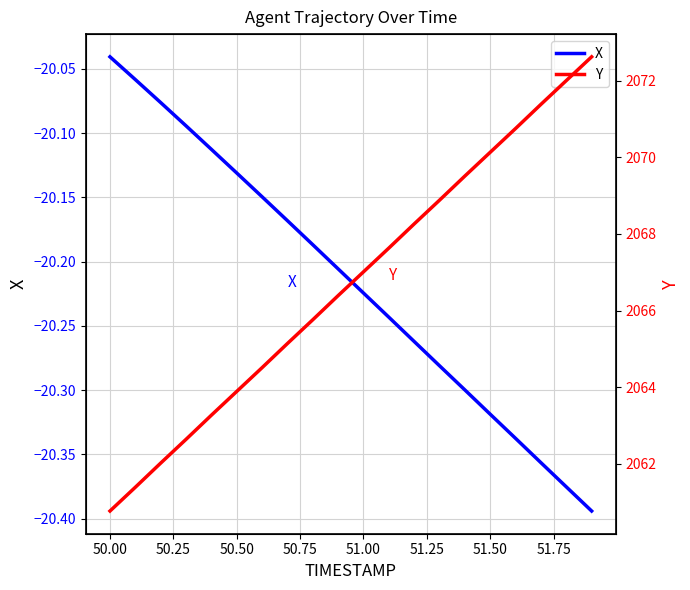

At which label does X reach its peak?

50.00